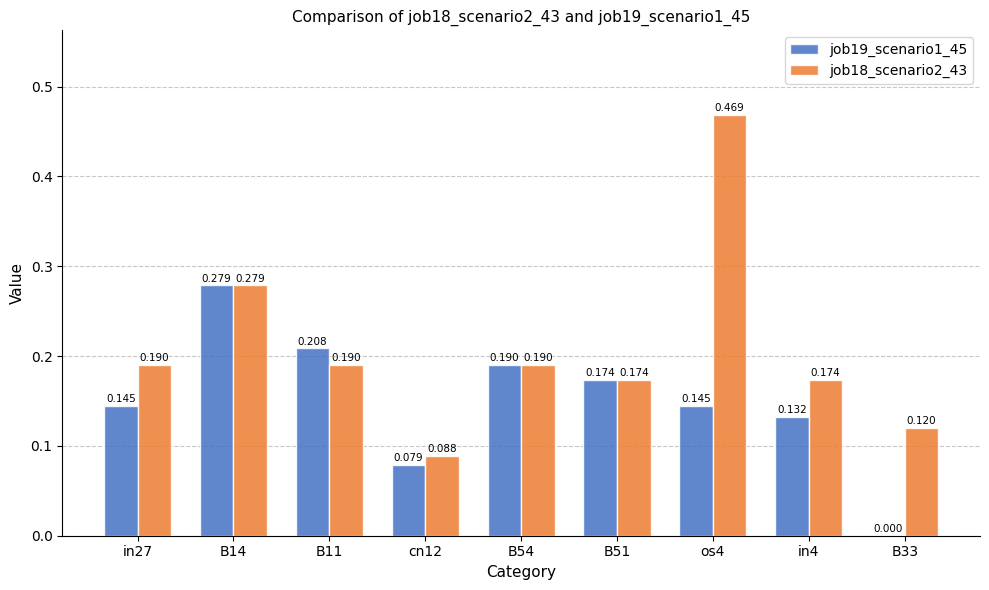

Is the value of job18_scenario2_43 at in27 greater than the value of job19_scenario1_45 at in4?

Yes